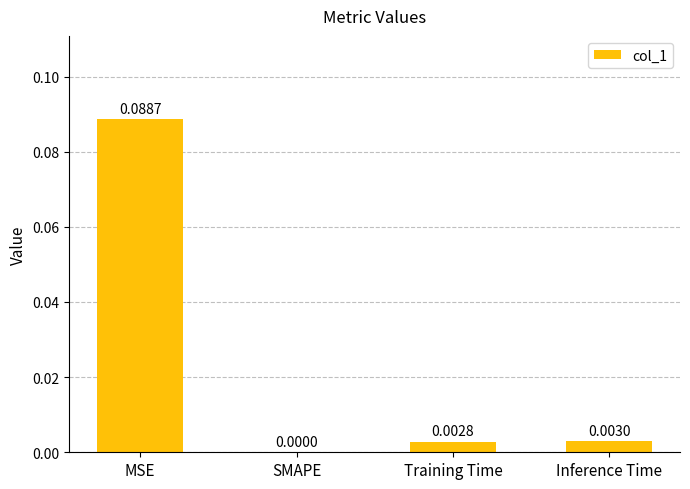

Are the bars grouped side by side (vs. stacked)?

No